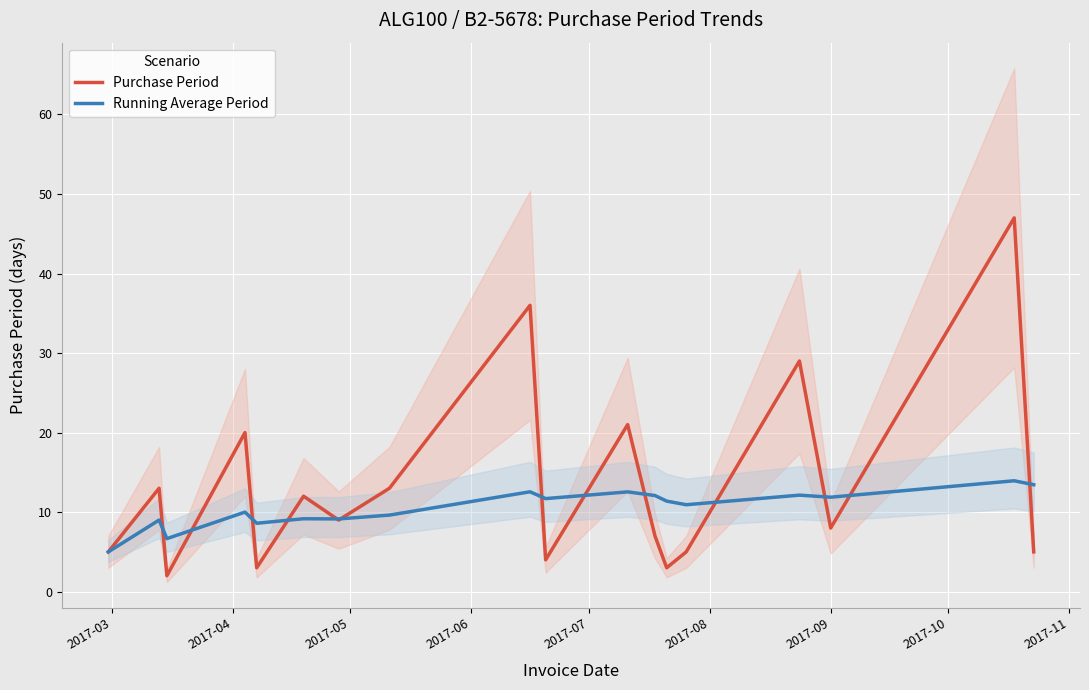

What position from the left is 2017-06?

4